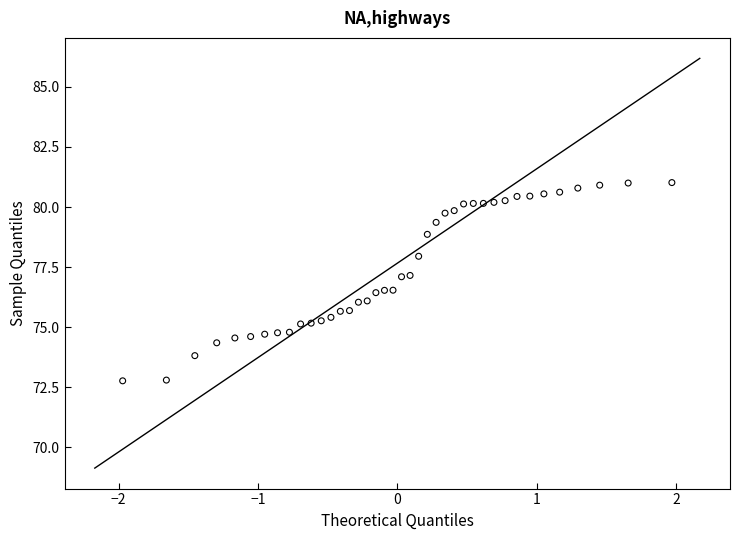

What is the range of X values (max minus min)?

3.9